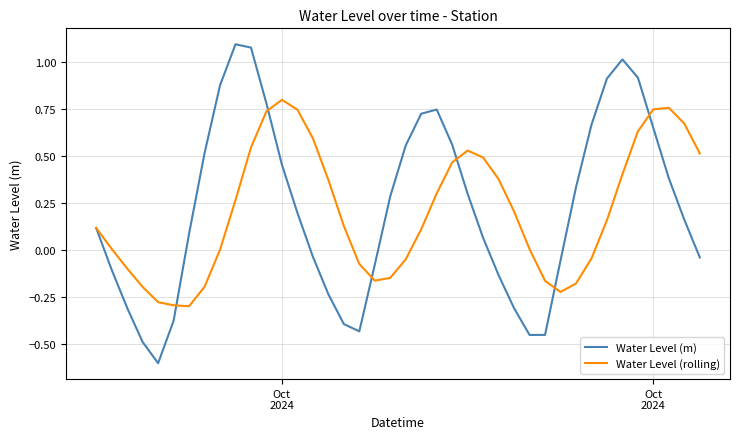

Does the chart display data point markers on the line(s)?

No